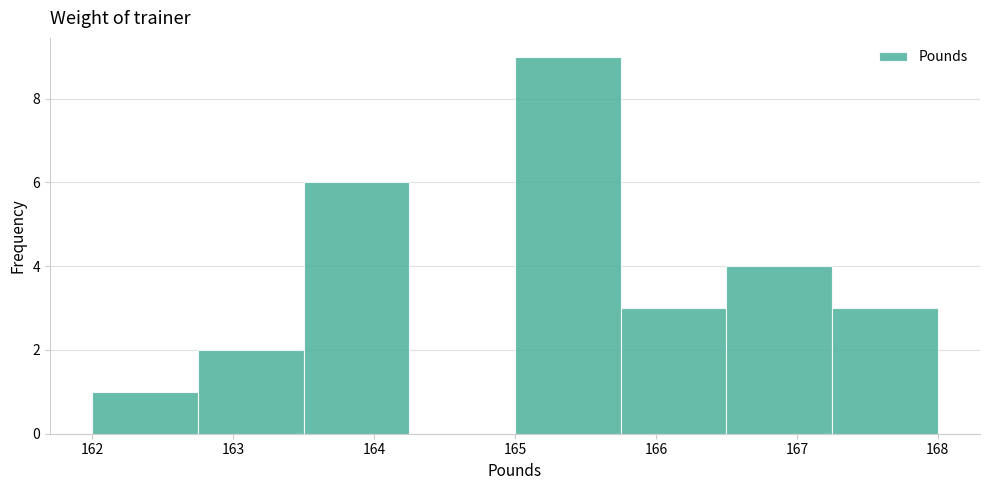

Reading left to right, transcribe this chart: for each bar, give the range it covers on the x-axis and its height. Neither the bar edges nor the heights are printed on the chart, so give them approximately, as read against the axes.

162.00 to 162.75: 1
162.75 to 163.50: 2
163.50 to 164.25: 6
164.25 to 165.00: 0
165.00 to 165.75: 9
165.75 to 166.50: 3
166.50 to 167.25: 4
167.25 to 168.00: 3